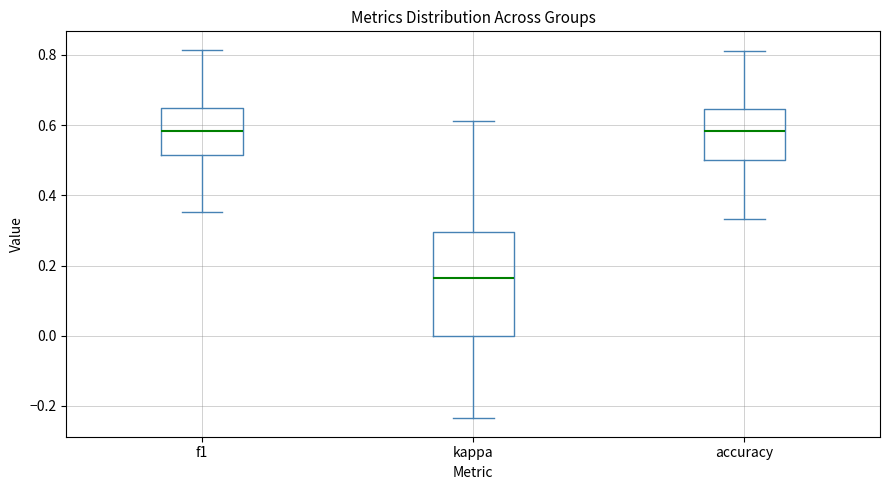

Which box has the lowest median line?

kappa